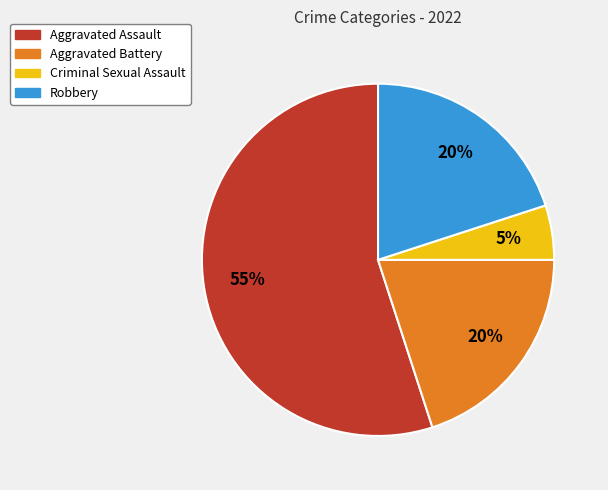

What is the smallest slice in the pie chart?

Criminal Sexual Assault